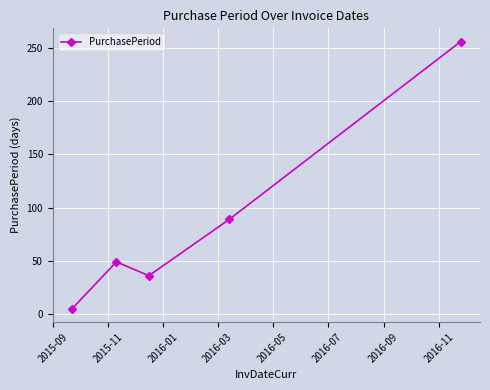

What is the maximum value shown in the chart?

256